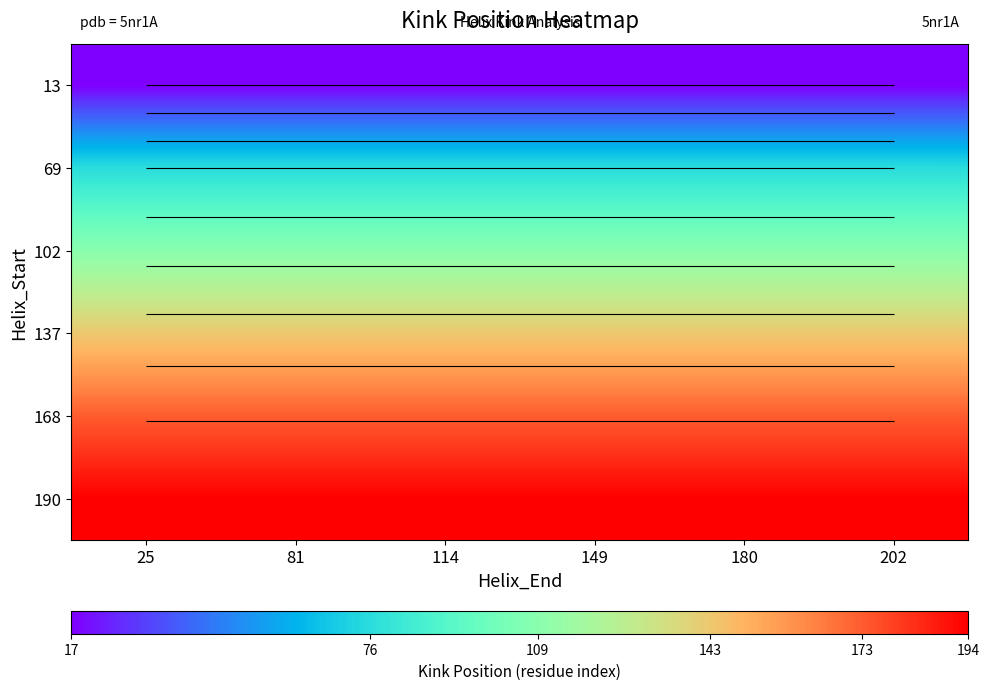

Rank the series at 180 from highest to lowest value.

190, 168, 137, 102, 69, 13